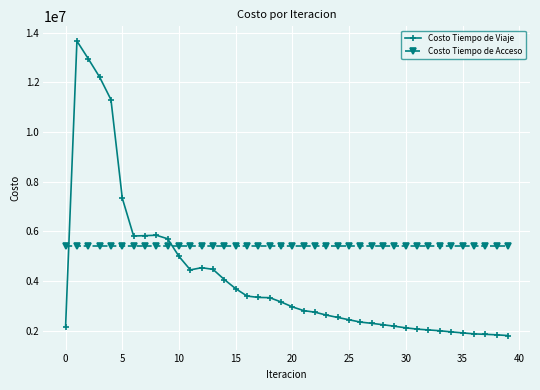

Which series has the largest range (max minus min)?

Costo Tiempo de Viaje